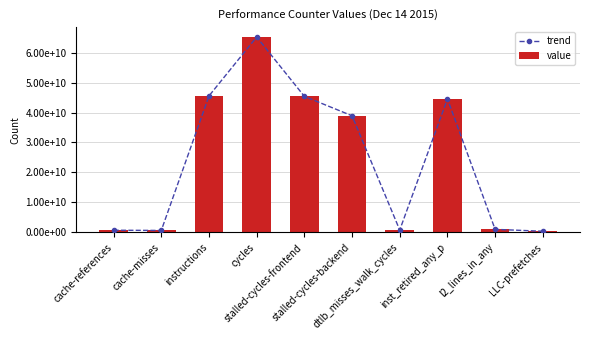

Which has a higher value, l2_lines_in_any or LLC-prefetches?

l2_lines_in_any